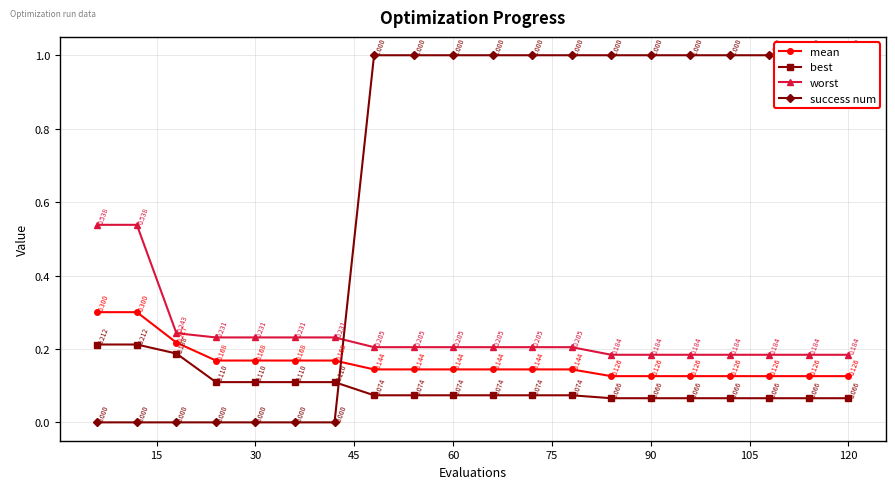

What is the difference between the highest and lowest values at 15?

0.5